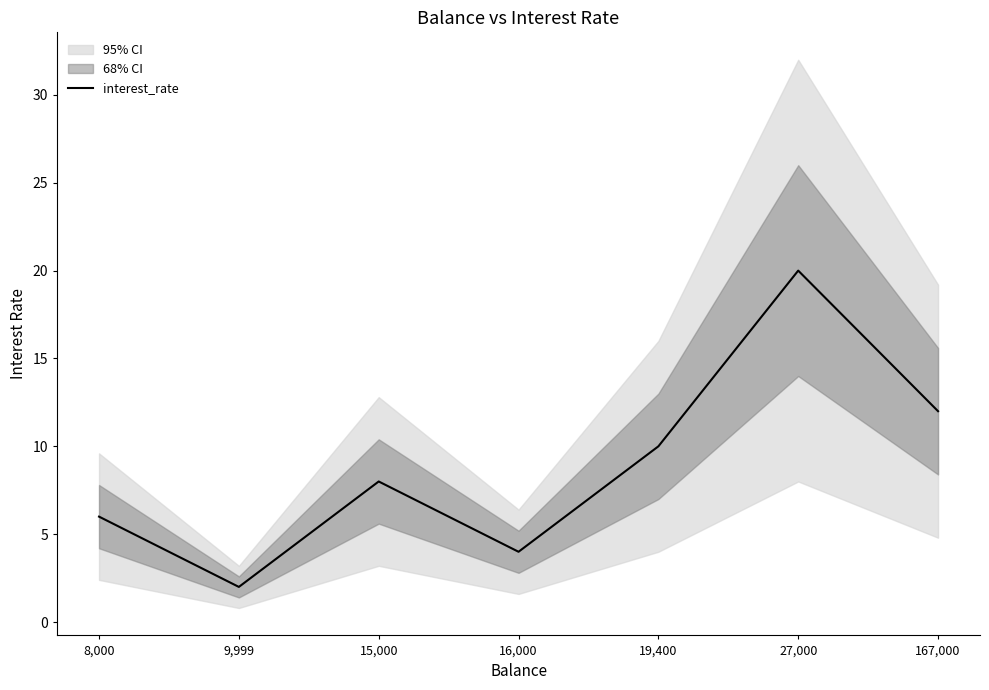

At which category does the data reach its first local valley?

9,999